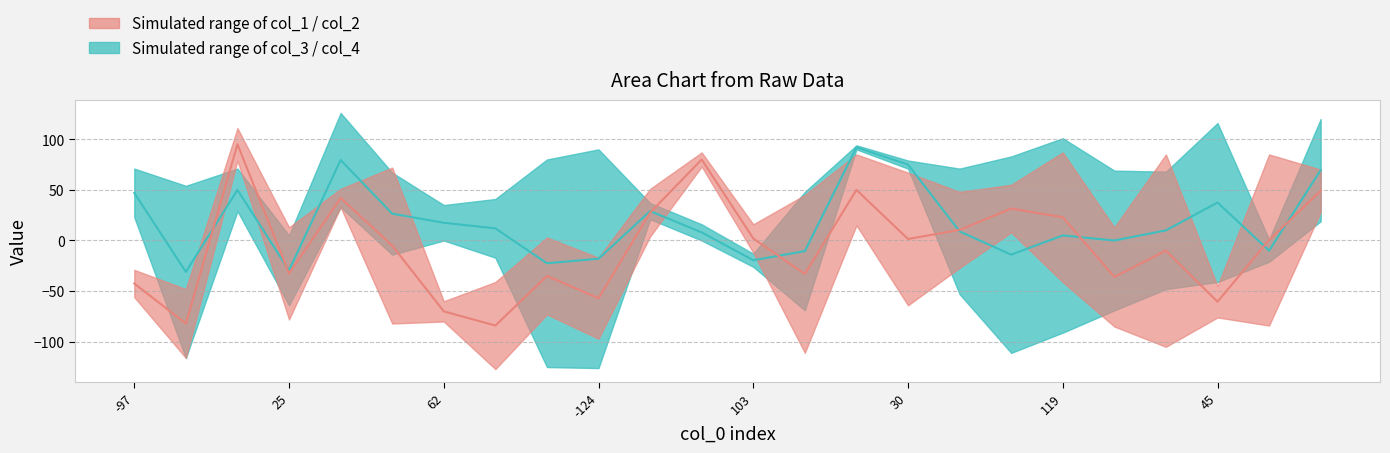

List the labels in order of col_2 value, largest first.

113, 119, 31, 88, -24, 127, 30, 18, -62, 103, 40, 25, 70, -101, 16, -124, 86, 48, -97, 45, 62, -85, 108, 59